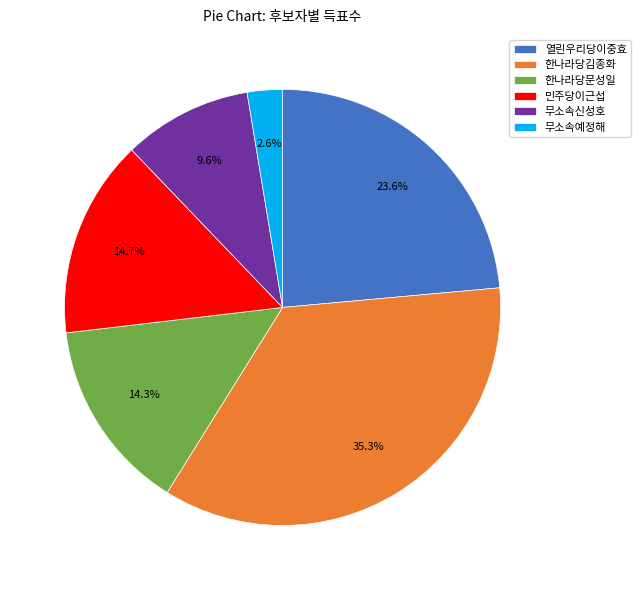

Is there any slice that represents more than half of the pie?

No